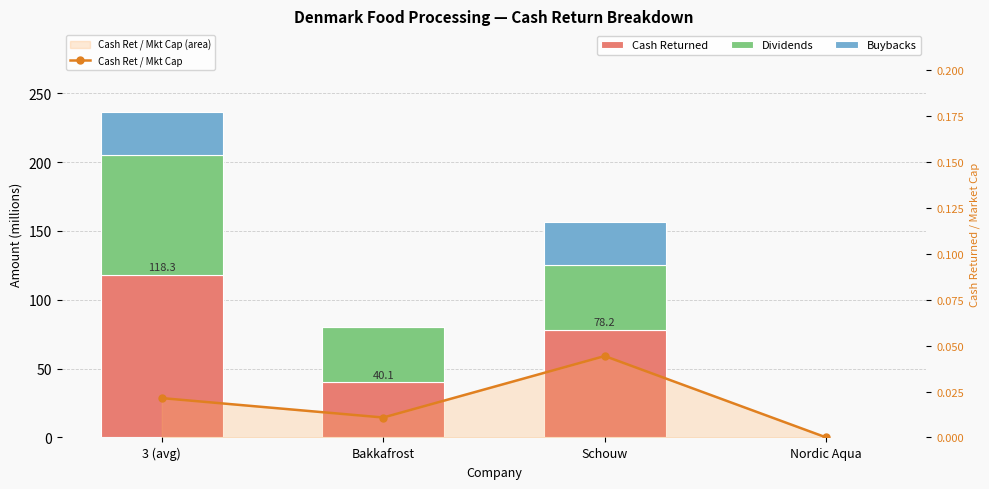

Rank the series by their maximum value, from lowest to highest.

Cash Ret / Mkt Cap, Buybacks, Dividends, Cash Returned